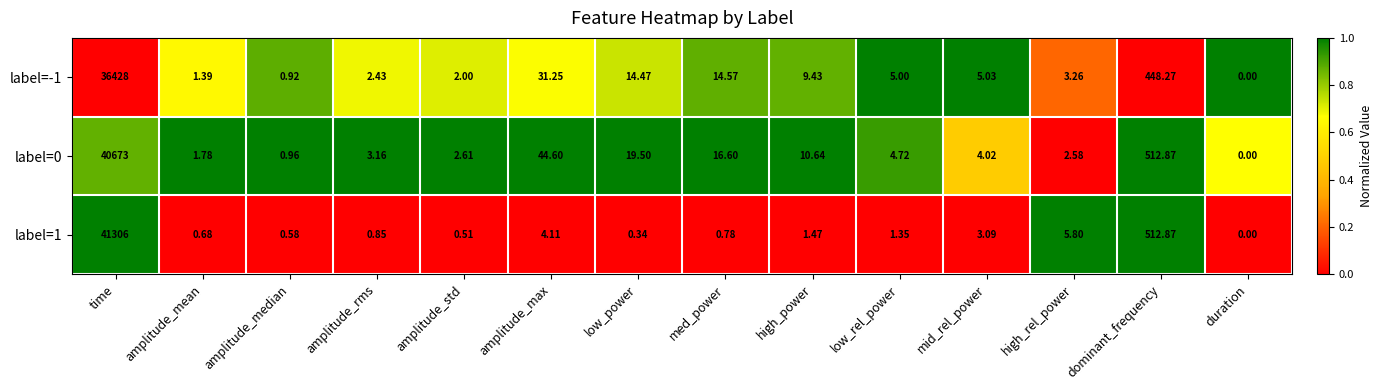

At which category is the sum across all series the highest?

time